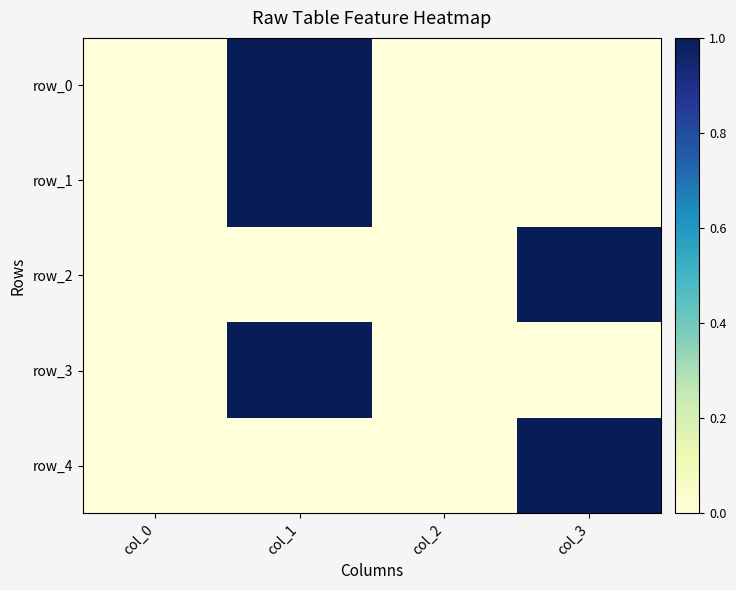

Reading left to right, what are all the values shown in this chart?

row_0: 0	1	0	0
row_1: 0	1	0	0
row_2: 0	0	0	1
row_3: 0	1	0	0
row_4: 0	0	0	1